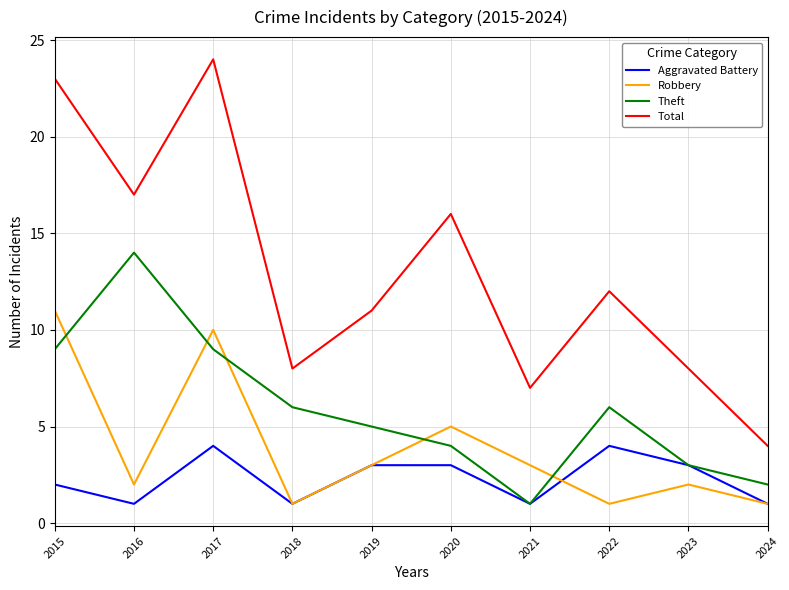

Which category has the highest value in the Total series?

2017